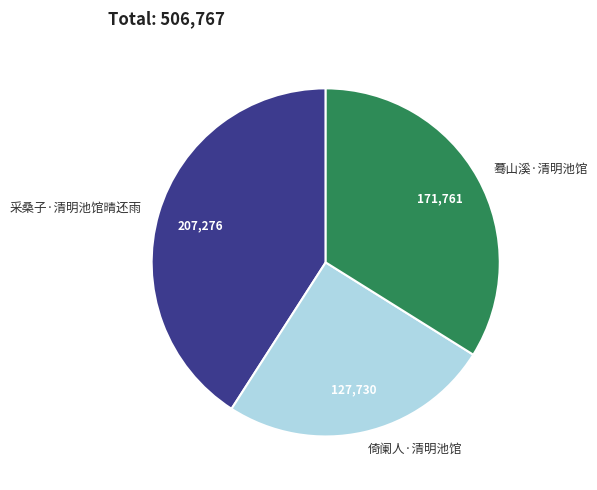

Is there a majority slice in this chart?

No